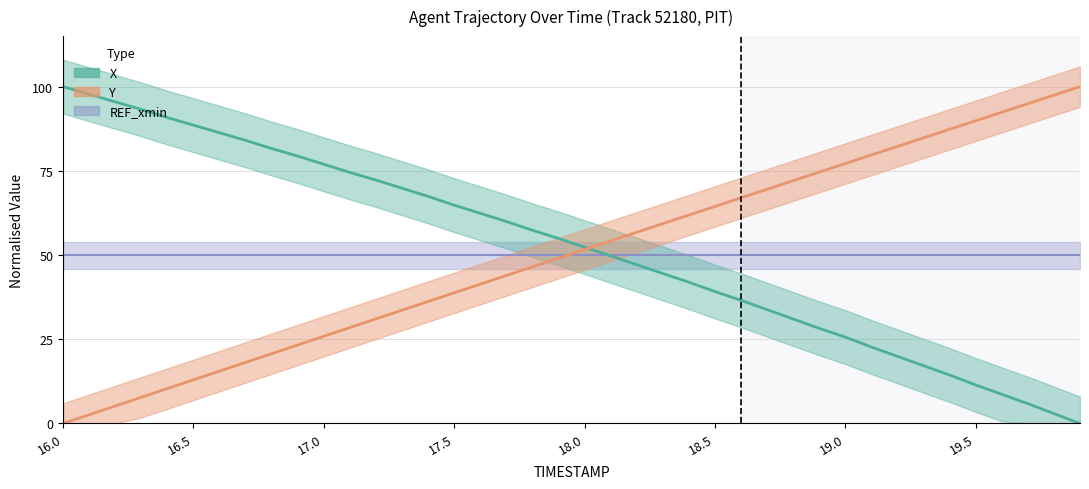

Reading right to left, what are all the values shown in this chart?

X: 0.0	2.9	5.9	8.7	11.4	14.4	17.2	19.9	22.7	25.6	28.2	31.0	33.8	36.6	39.2	41.9	44.5	47.1	49.7	52.3	54.9	57.4	60.0	62.4	64.8	67.4	69.8	72.3	74.5	76.9	79.4	81.6	84.1	86.3	88.6	90.8	93.2	95.5	97.7	100.0
Y: 100.0	97.5	94.9	92.4	89.9	87.3	84.8	82.3	79.7	77.2	74.6	72.1	69.5	67.0	64.4	61.9	59.3	56.8	54.2	51.6	49.1	46.5	43.9	41.4	38.8	36.2	33.6	31.1	28.5	25.9	23.3	20.7	18.1	15.5	13.0	10.4	7.8	5.2	2.6	0.0